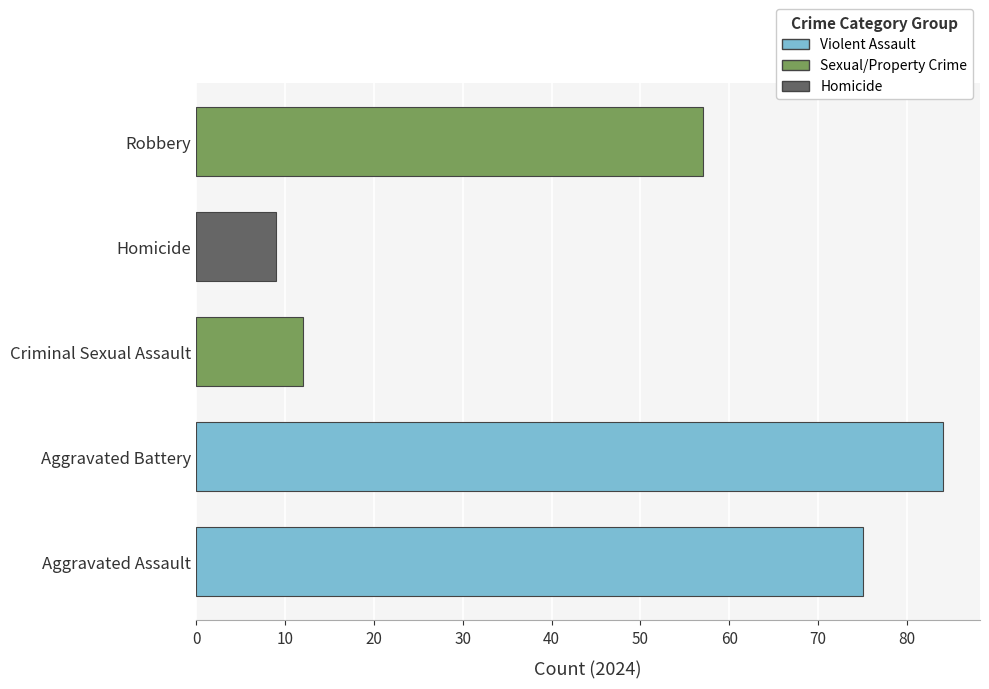

Which label corresponds to the smallest value in the chart?

Homicide